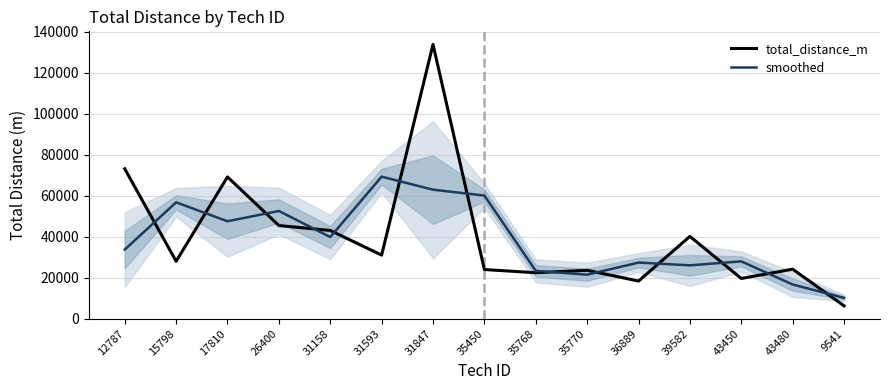

What is the label of the 15th point from the right?

12787